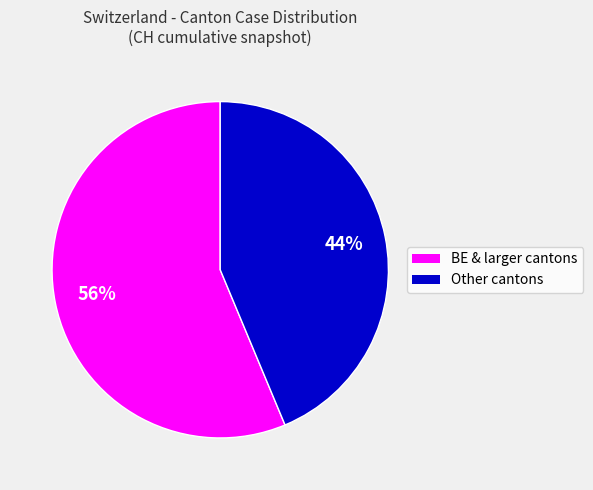

To the nearest percent, what is the average slice percentage?

50%